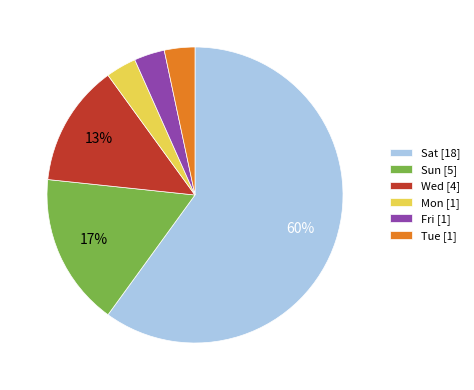

What is the largest slice in the pie chart?

Sat [18]